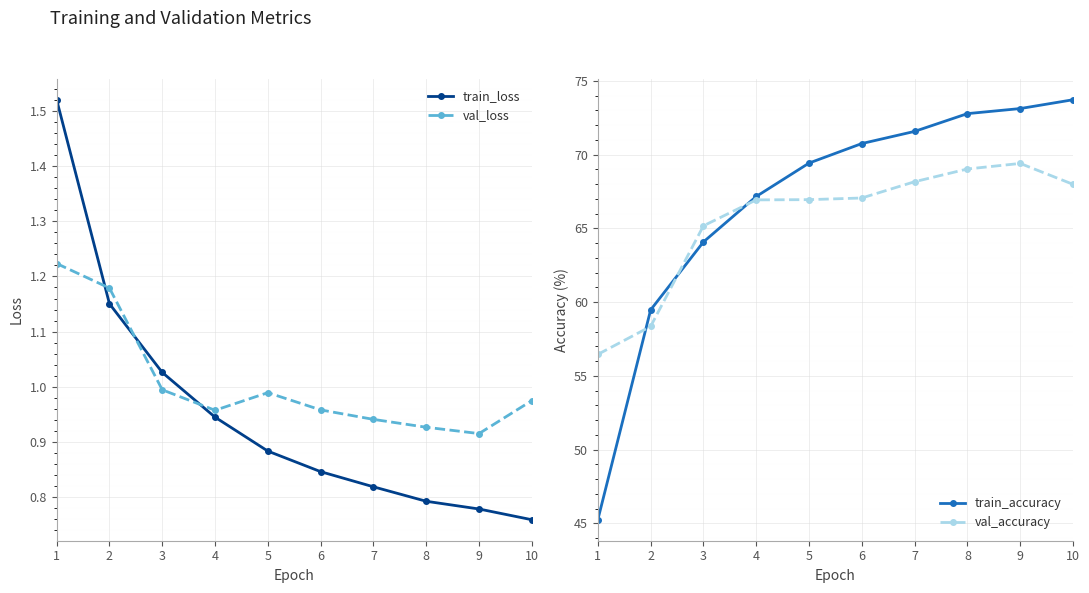

At which label is val_loss closest to 1?

3